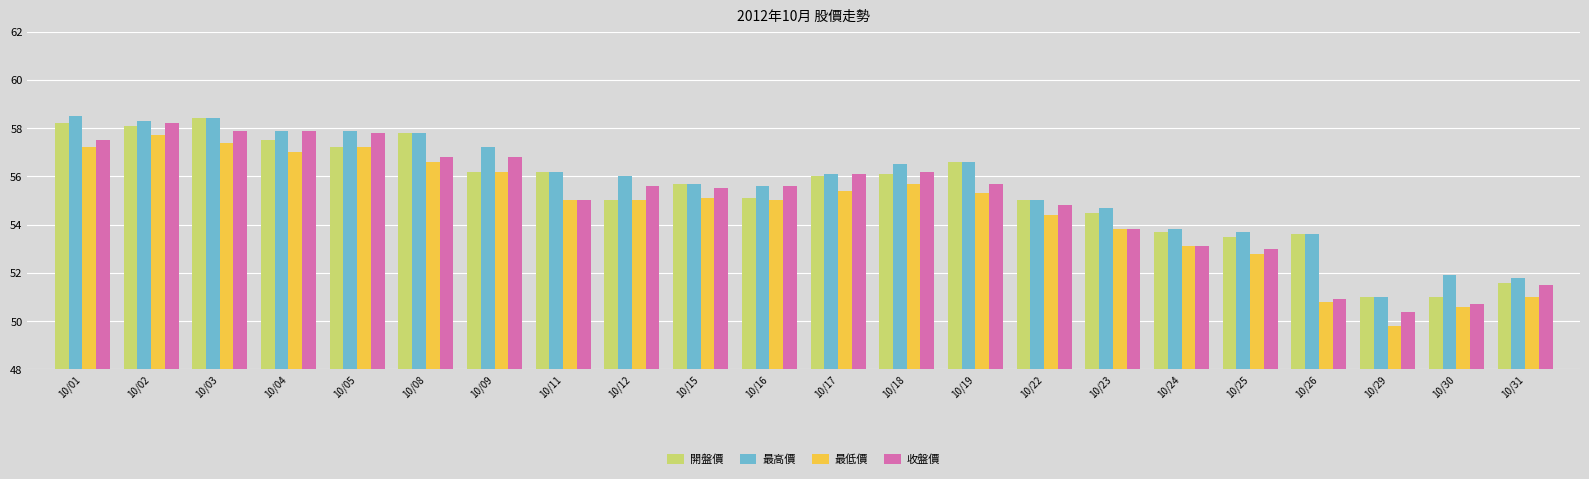

Reading right to left, what are all the values shown in this chart?

開盤價: 10/31=51.6	10/30=51.0	10/29=51.0	10/26=53.6	10/25=53.5	10/24=53.7	10/23=54.5	10/22=55.0	10/19=56.6	10/18=56.1	10/17=56.0	10/16=55.1	10/15=55.7	10/12=55.0	10/11=56.2	10/09=56.2	10/08=57.8	10/05=57.2	10/04=57.5	10/03=58.4	10/02=58.1	10/01=58.2
最高價: 10/31=51.8	10/30=51.9	10/29=51.0	10/26=53.6	10/25=53.7	10/24=53.8	10/23=54.7	10/22=55.0	10/19=56.6	10/18=56.5	10/17=56.1	10/16=55.6	10/15=55.7	10/12=56.0	10/11=56.2	10/09=57.2	10/08=57.8	10/05=57.9	10/04=57.9	10/03=58.4	10/02=58.3	10/01=58.5
最低價: 10/31=51.0	10/30=50.6	10/29=49.8	10/26=50.8	10/25=52.8	10/24=53.1	10/23=53.8	10/22=54.4	10/19=55.3	10/18=55.7	10/17=55.4	10/16=55.0	10/15=55.1	10/12=55.0	10/11=55.0	10/09=56.2	10/08=56.6	10/05=57.2	10/04=57.0	10/03=57.4	10/02=57.7	10/01=57.2
收盤價: 10/31=51.5	10/30=50.7	10/29=50.4	10/26=50.9	10/25=53.0	10/24=53.1	10/23=53.8	10/22=54.8	10/19=55.7	10/18=56.2	10/17=56.1	10/16=55.6	10/15=55.5	10/12=55.6	10/11=55.0	10/09=56.8	10/08=56.8	10/05=57.8	10/04=57.9	10/03=57.9	10/02=58.2	10/01=57.5